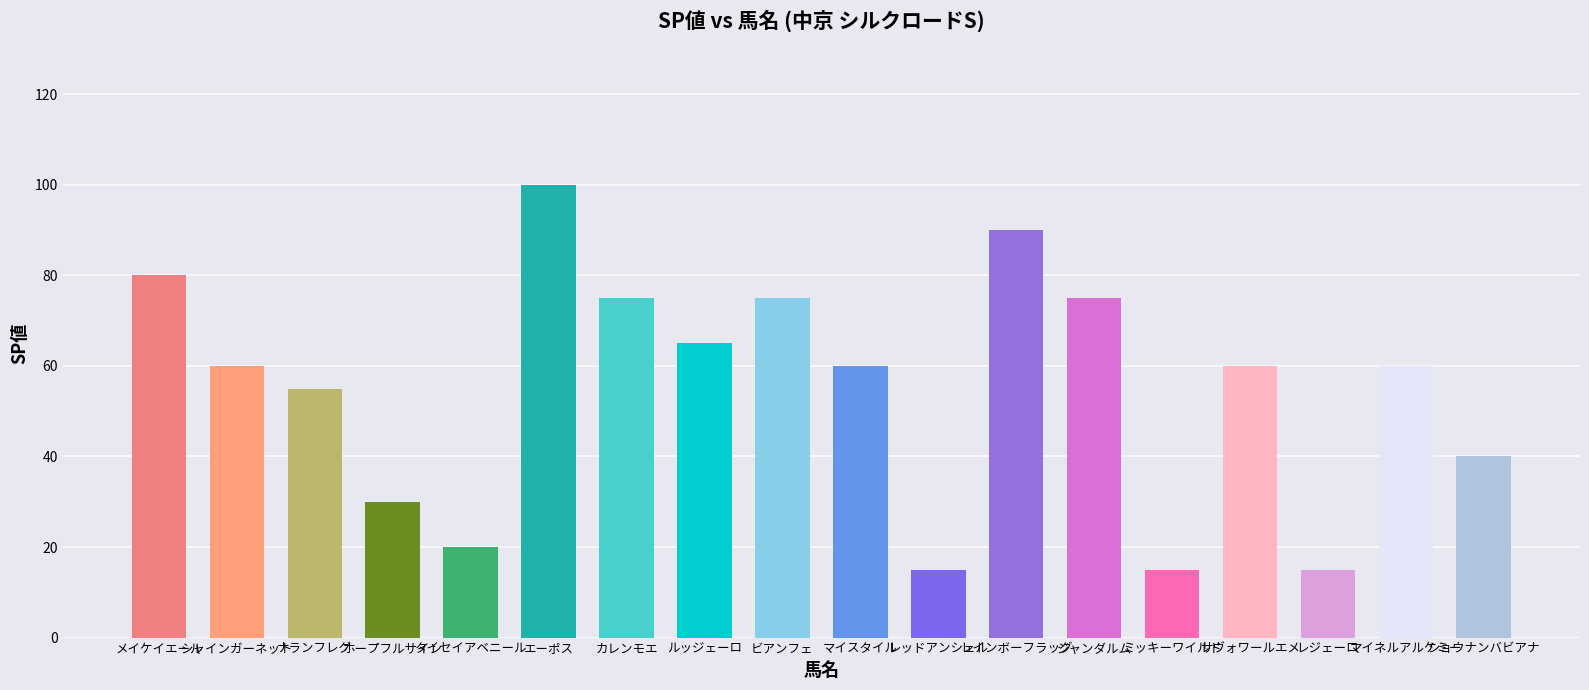

What is the average value?

55